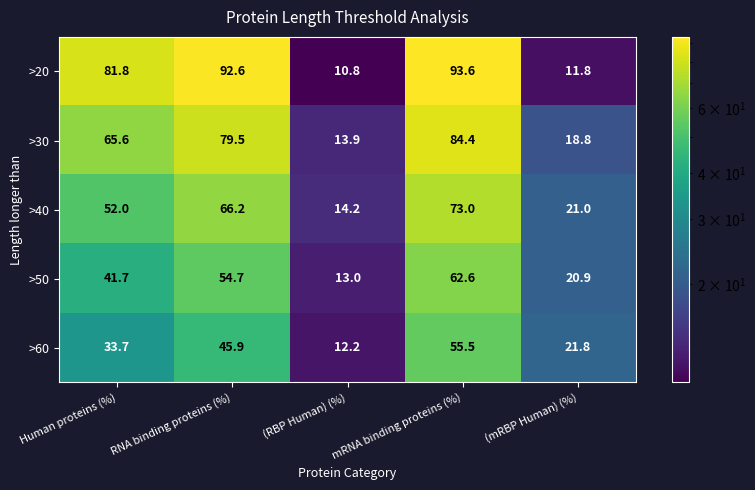

At which category is the sum across all series the highest?

mRNA binding proteins (%)